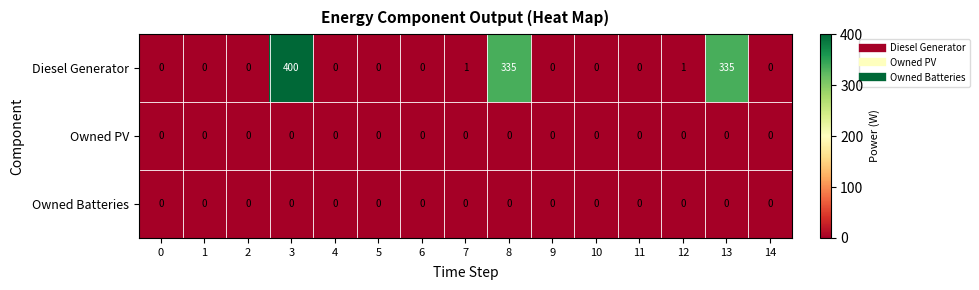

Which category has the highest value across all series?

3